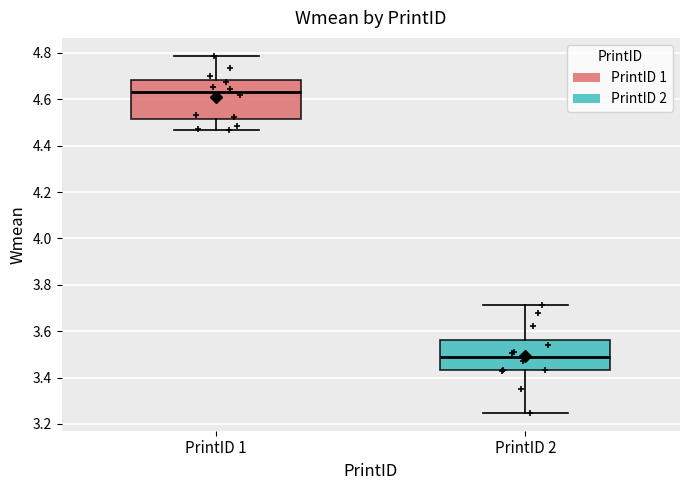

Reading left to right, transcribe this box plot: for each box, give where its median line is, the range the box spans, and where its two whiskers end, as read against the y-axis. The values are not printed on the chart, so give them approximately, as read against the axis.

PrintID 1: median 4.64, box 4.52 to 4.68, whiskers 4.46 to 4.78
PrintID 2: median 3.48, box 3.44 to 3.56, whiskers 3.24 to 3.72